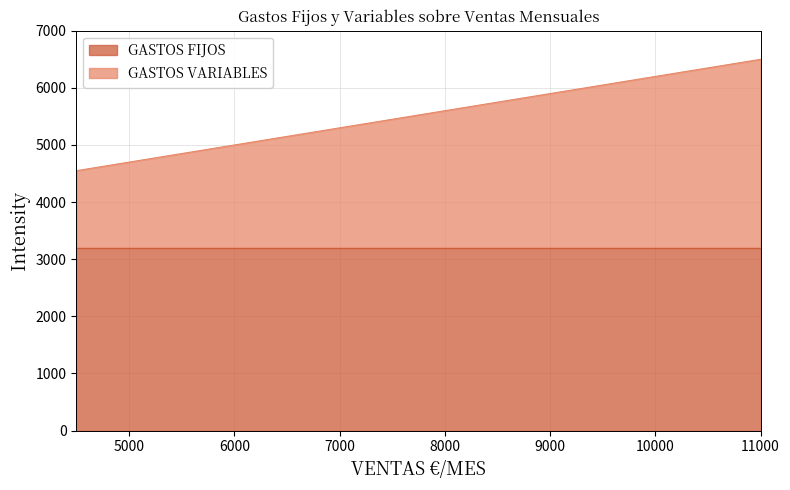

True or false: there are more than 2 points higher than both neighbors.

False